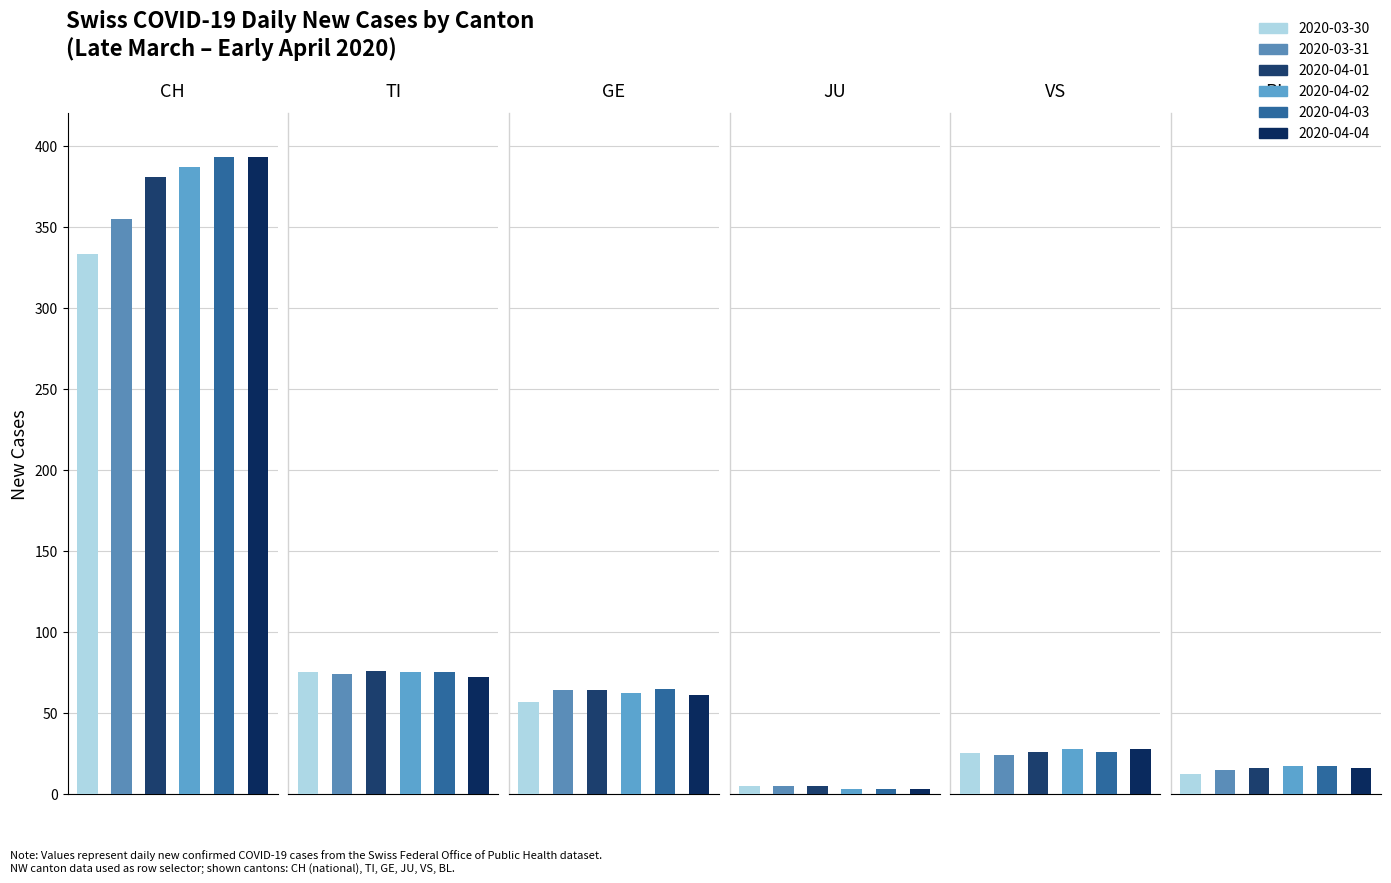

What is the value of the CH bar at the 1st from the left?

333